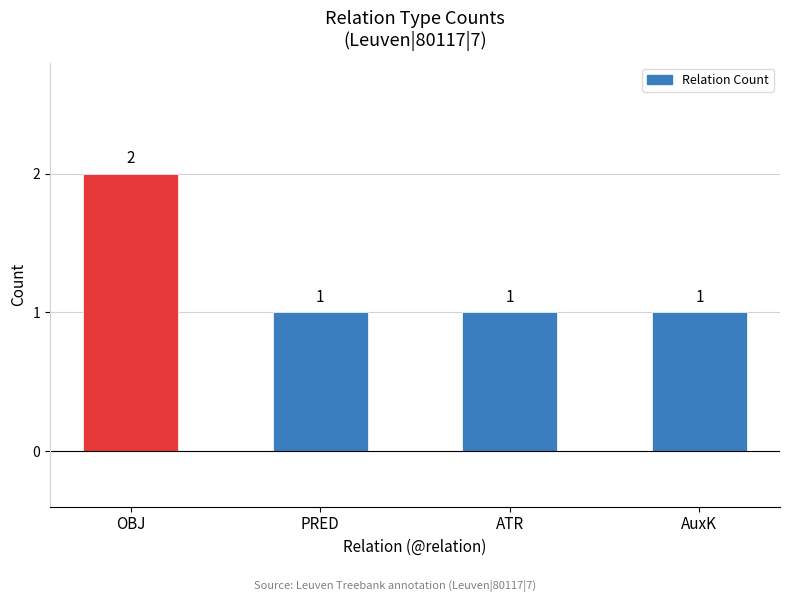

The value at AuxK is 1. True or false?

True